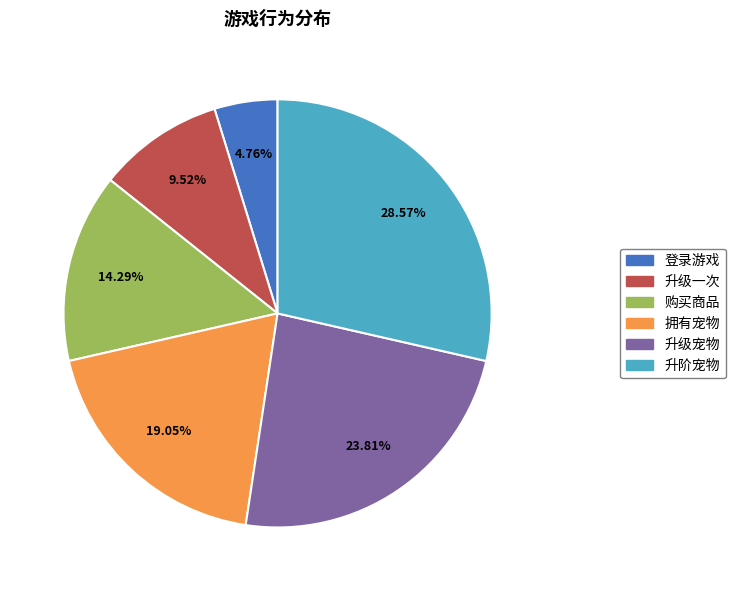

Count the number of slices in the pie.

6